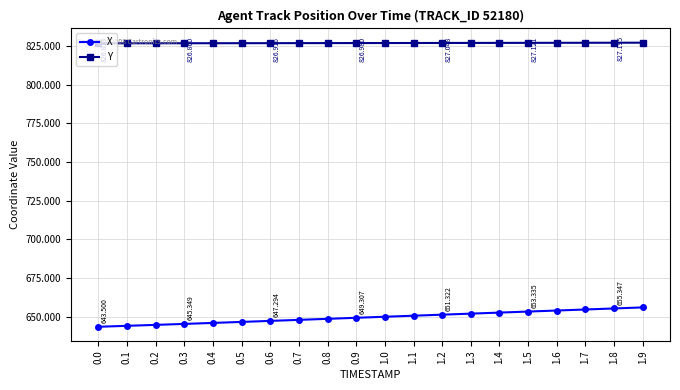

At how many categories does at least one series exceed 824?

20